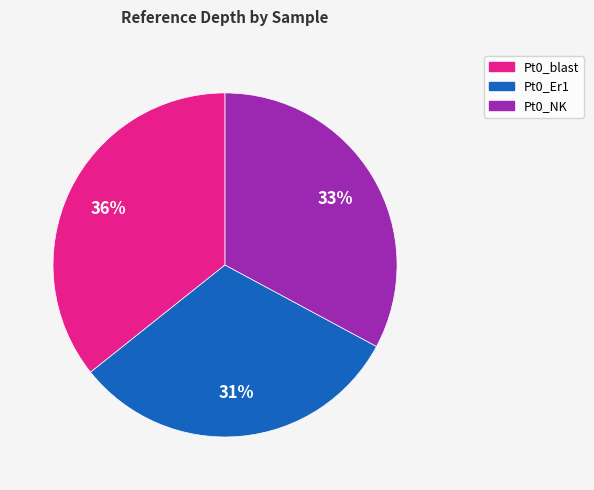

To the nearest percent, what is the average slice percentage?

33%